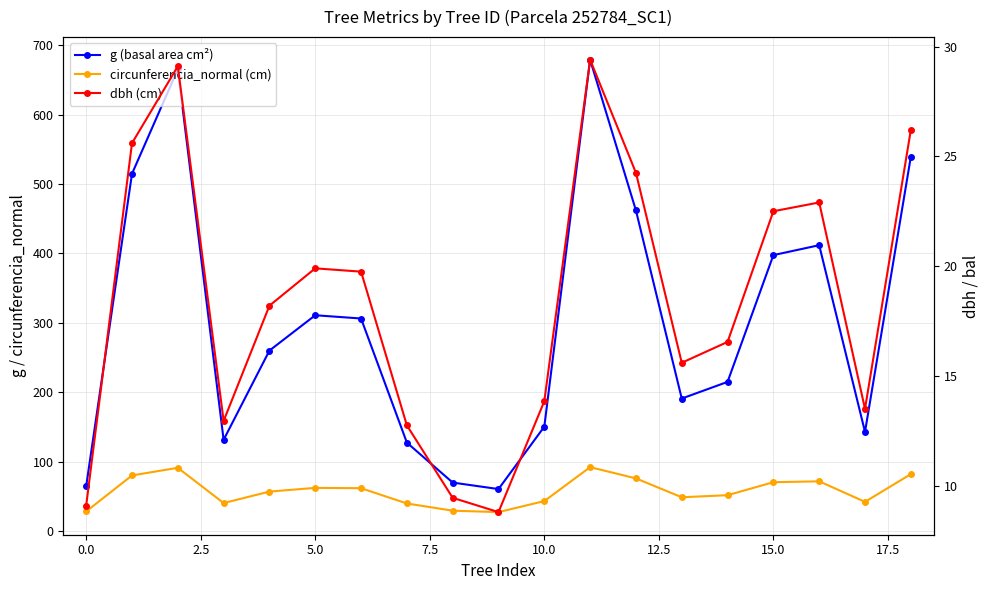

Which series has the largest range (max minus min)?

g (basal area cm²)